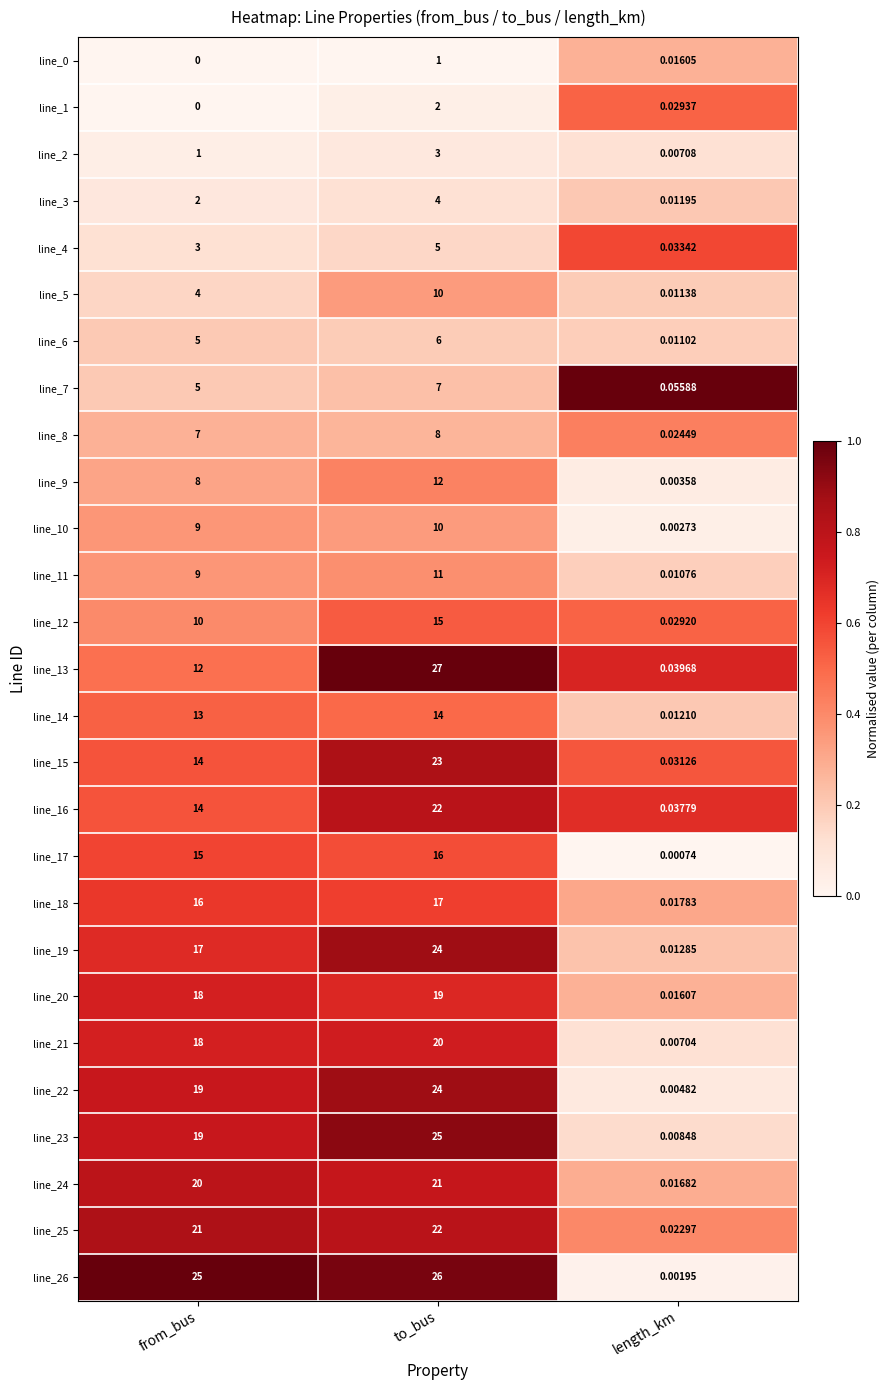

Is the value of line_12 at length_km greater than the value of line_3 at to_bus?

No